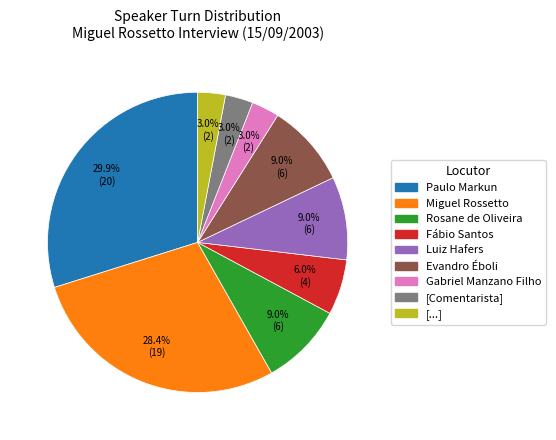

Which slice is the largest?

Paulo Markun